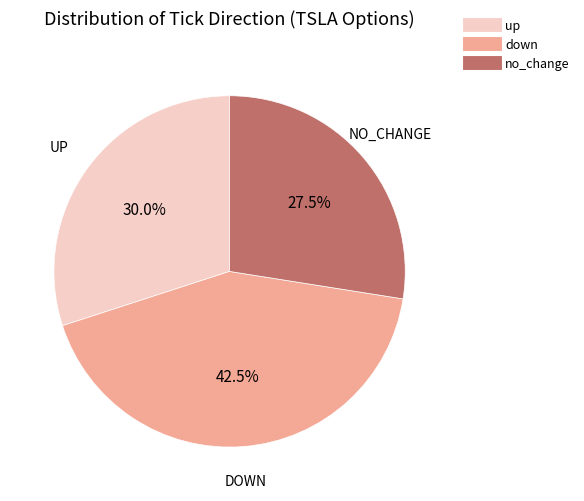

Combined, do down and no_change account for over 50%?

Yes